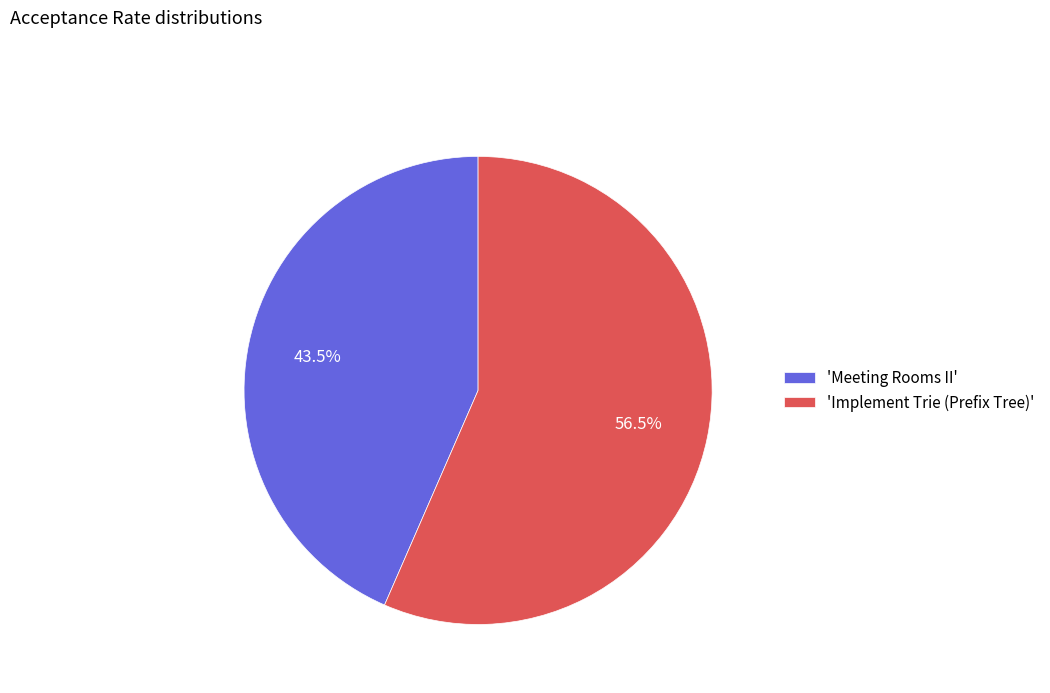

What is the total percentage of 'Meeting Rooms II' and 'Implement Trie (Prefix Tree)'?

100.0%